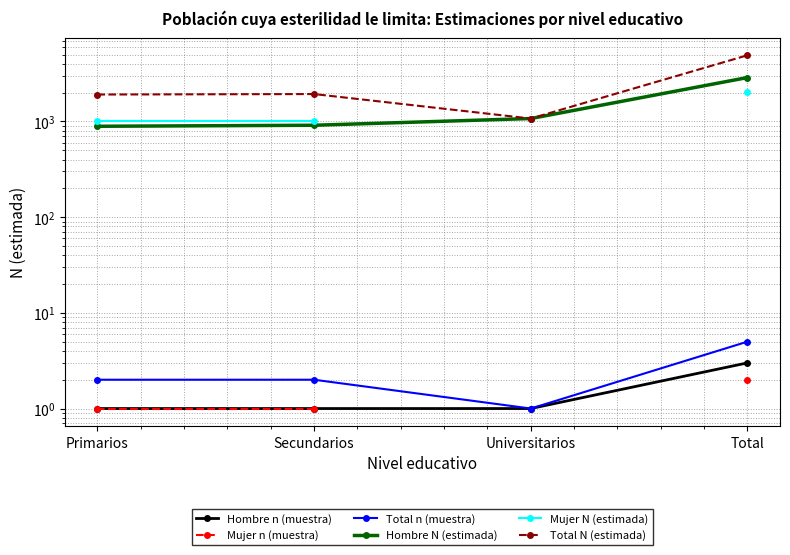

True or false: Mujer n (muestra) and Total n (muestra) cross at least once.

False